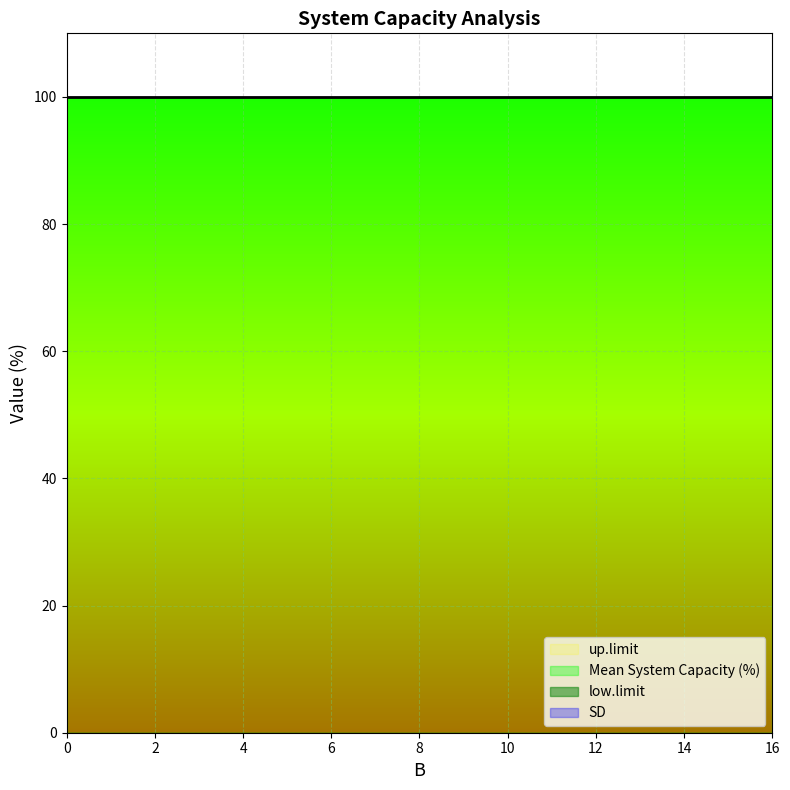

What are all the series names shown in the legend?

Mean System Capacity (%), SD, low.limit, up.limit